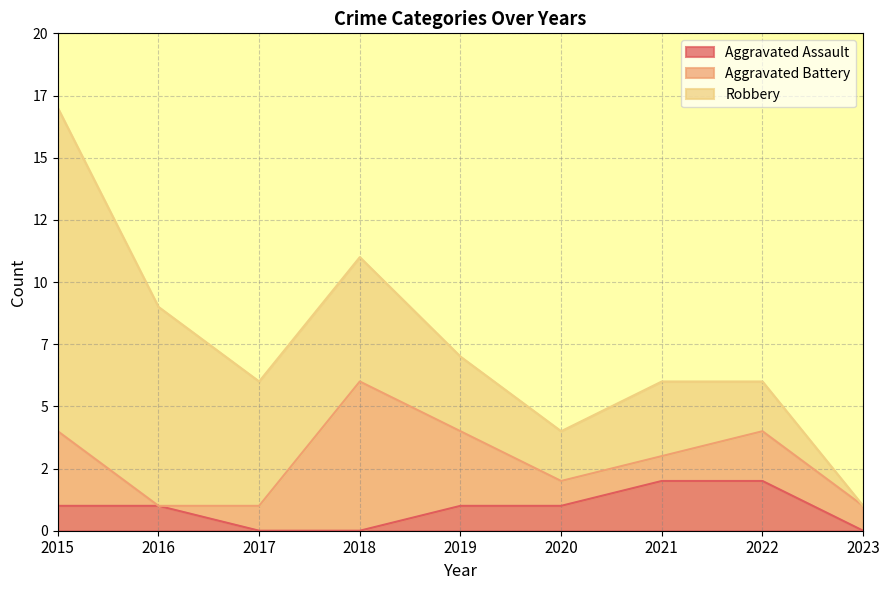

Does the chart have visible grid lines?

Yes